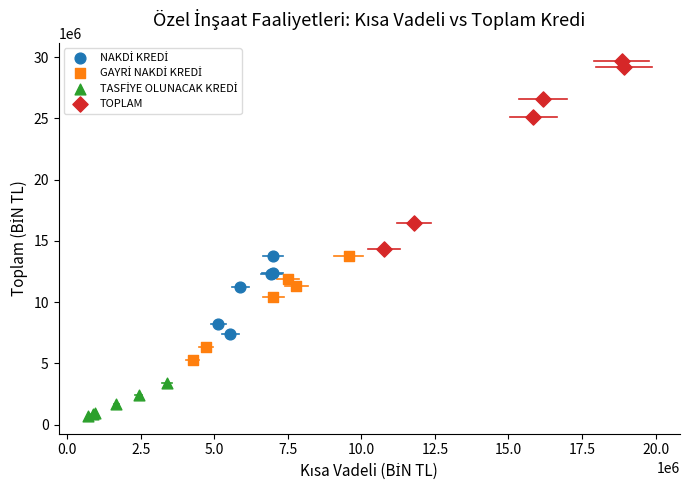

Which series contains the highest Y value?

TOPLAM